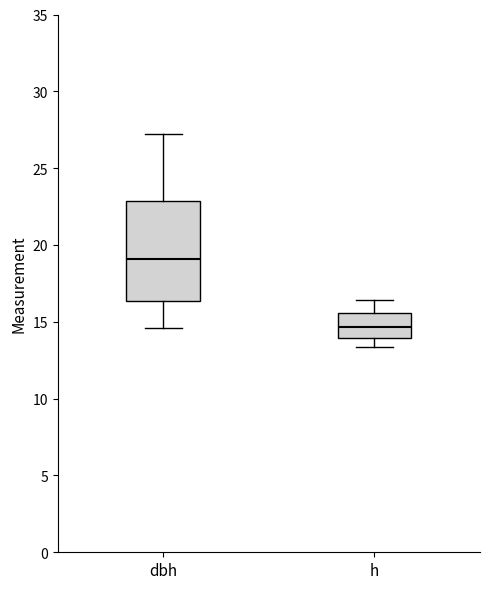

Which box is the tallest, from its lower edge to its upper edge?

dbh